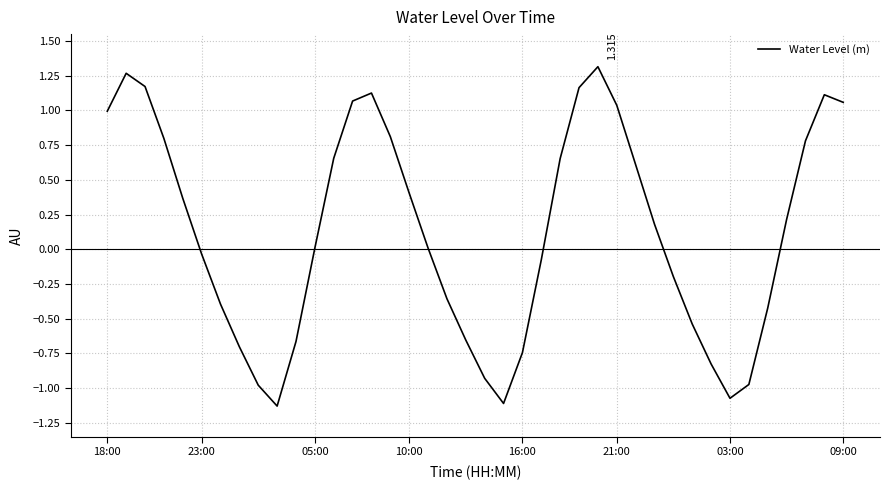

How many lines are shown in the chart?

1